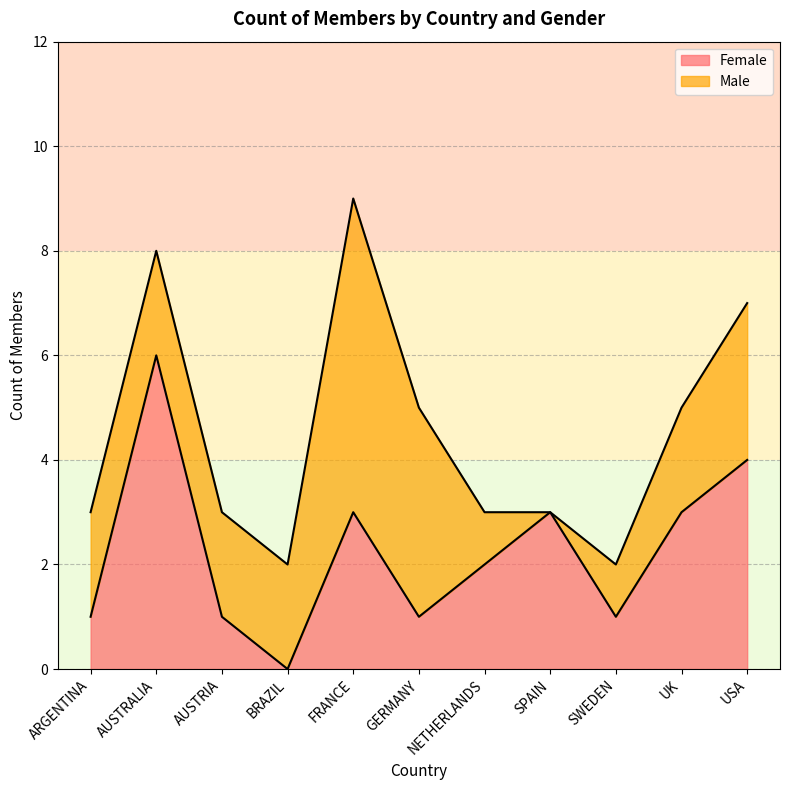

Reading right to left, what are all the values shown in this chart?

USA=4	UK=3	SWEDEN=1	SPAIN=3	NETHERLANDS=2	GERMANY=1	FRANCE=3	BRAZIL=0	AUSTRIA=1	AUSTRALIA=6	ARGENTINA=1